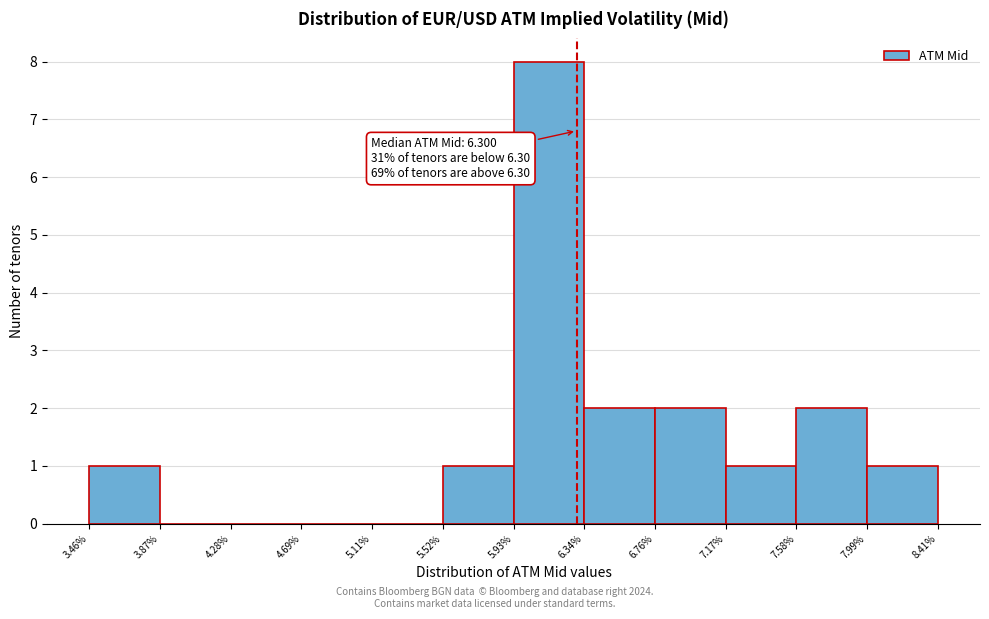

Over which range of the x-axis is the bar tallest?

5.93% to 6.34%